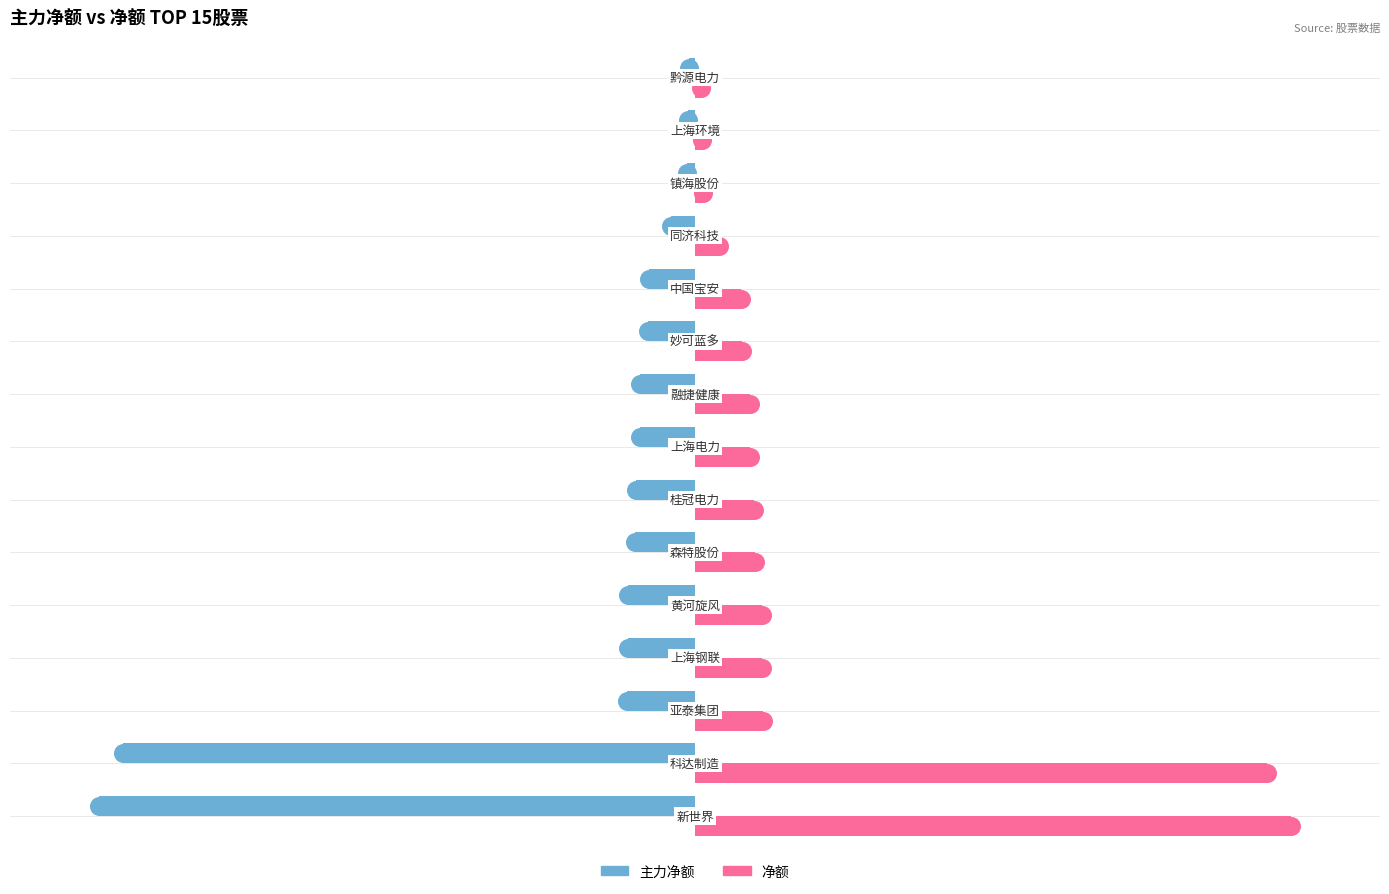

Which series reaches the maximum Y coordinate?

净额